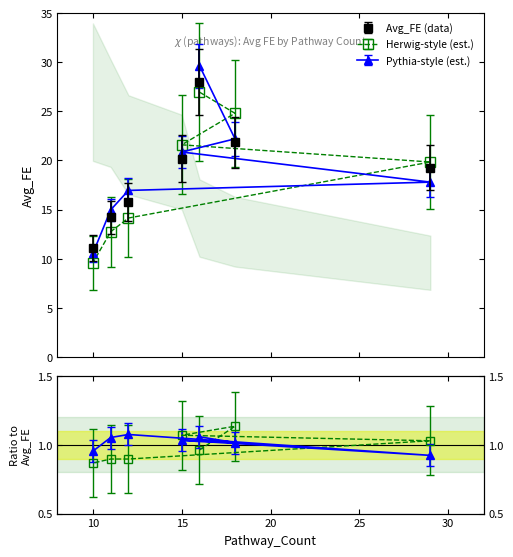

How many values are below 16?

3